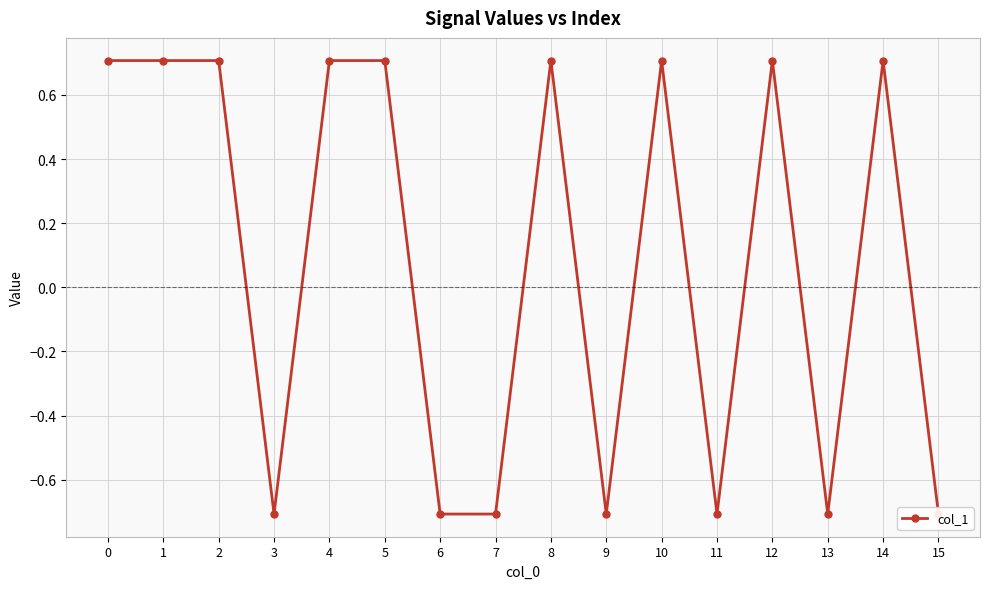

How many lines are shown in the chart?

1